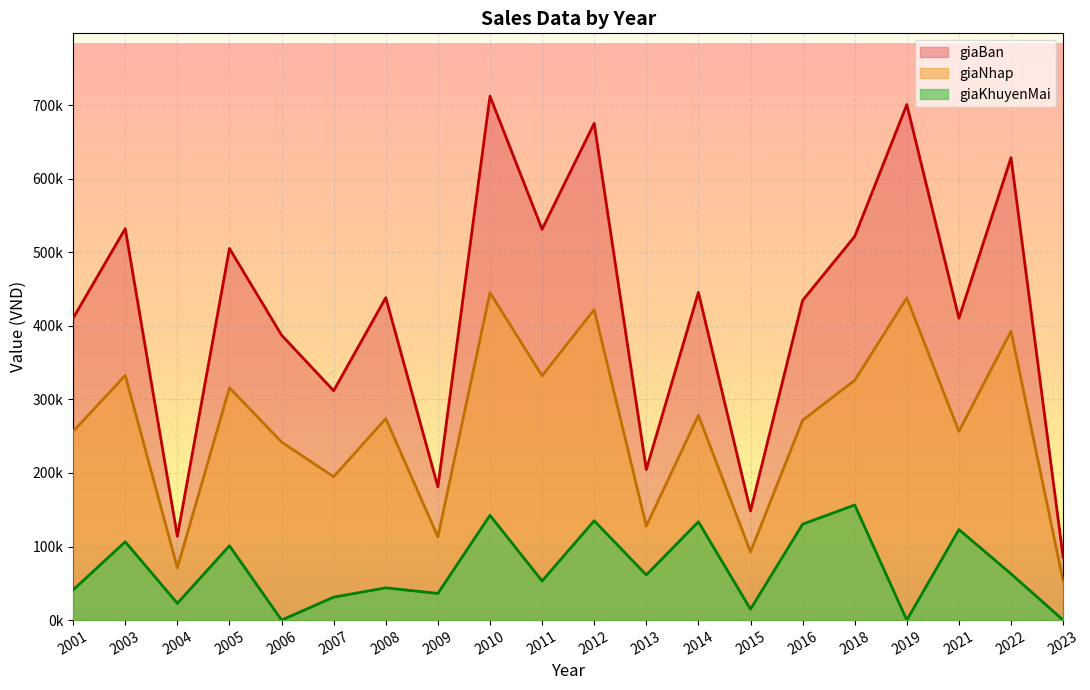

Rank the series by their average value, from lowest to highest.

giaKhuyenMai, giaNhap, giaBan